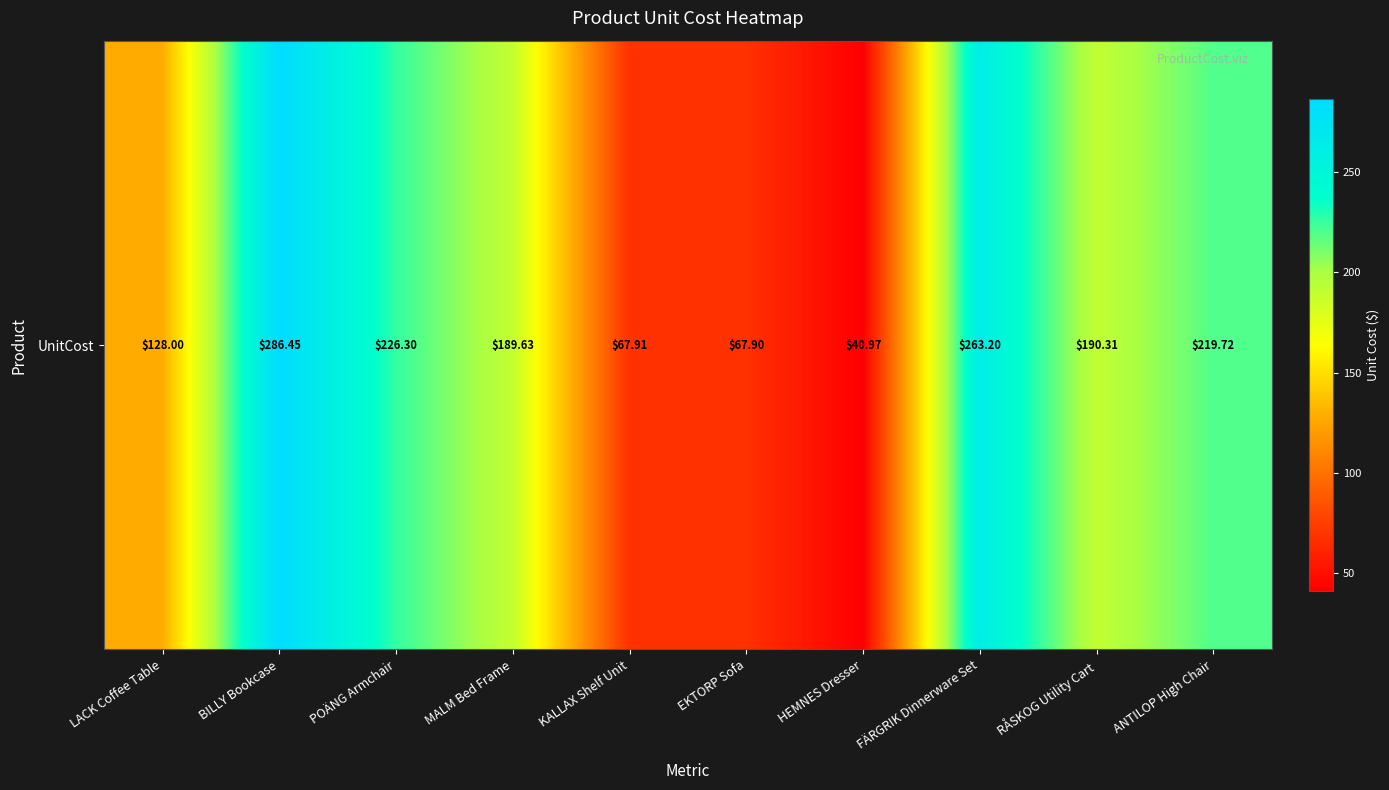

Reading right to left, list all the values displayed in this chart.

219.7	190.3	263.2	41.0	67.9	67.9	189.6	226.3	286.4	128.0